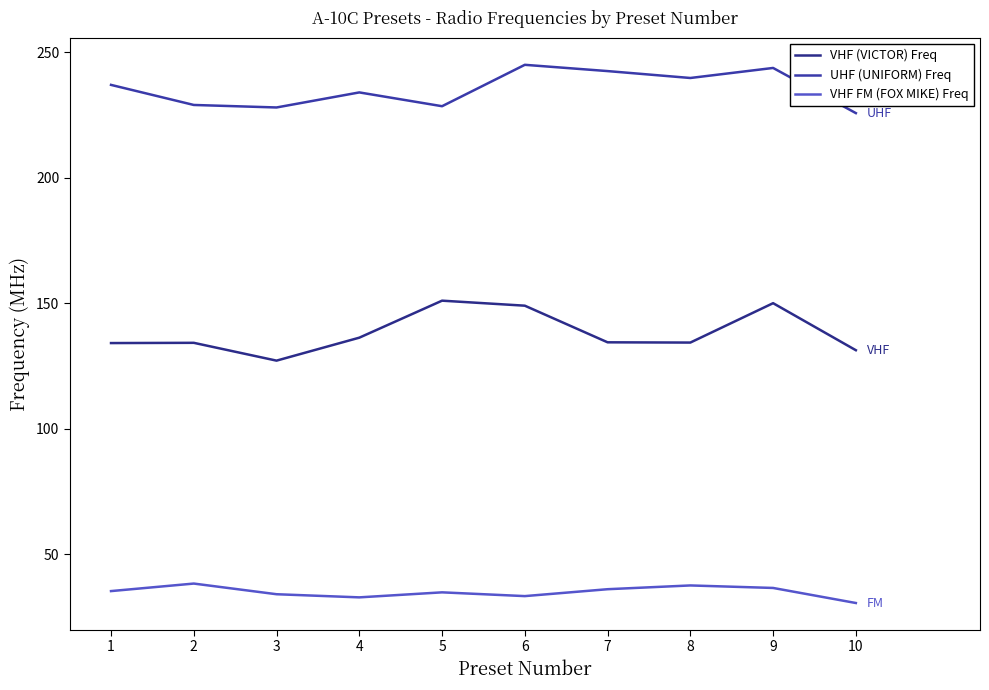

Is this an area chart (filled region under the line)?

No